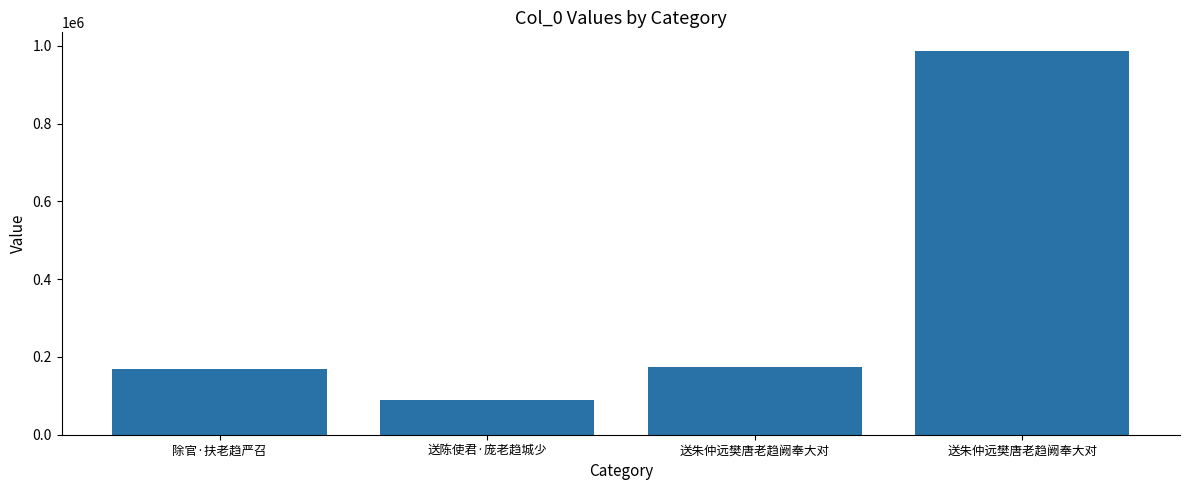

How many distinct data groups are displayed?

1